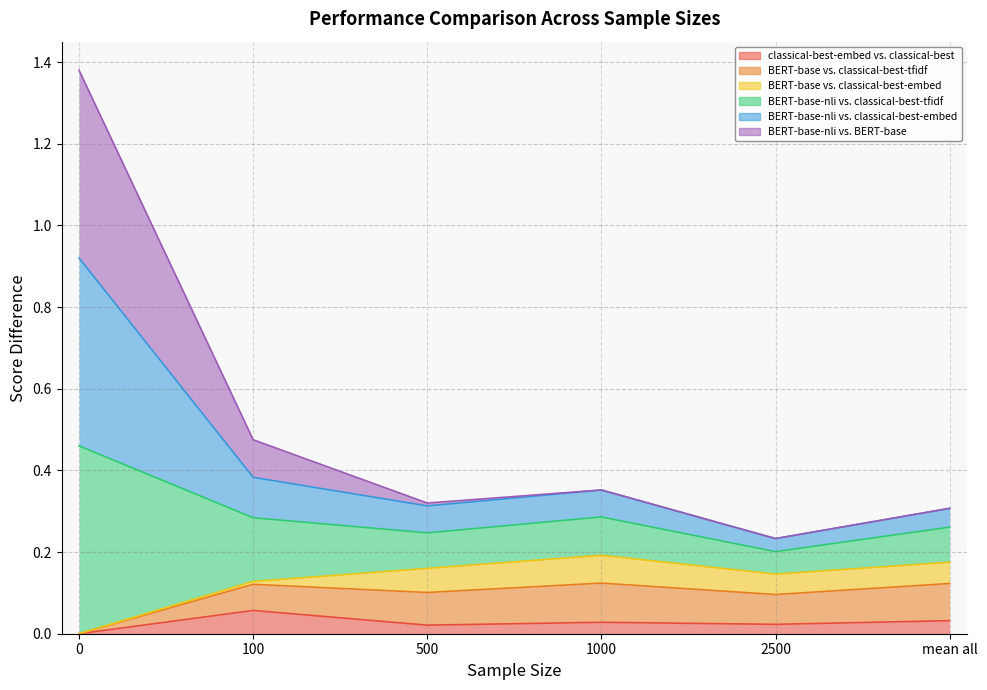

Rank the series by their maximum value, from lowest to highest.

classical-best-embed vs. classical-best, BERT-base vs. classical-best-embed, BERT-base vs. classical-best-tfidf, BERT-base-nli vs. classical-best-tfidf, BERT-base-nli vs. classical-best-embed, BERT-base-nli vs. BERT-base